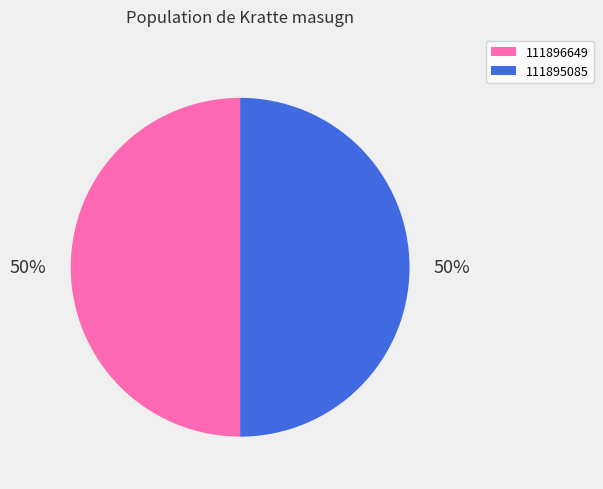

What percentage is the 111896649 slice, to the nearest percent?

50%